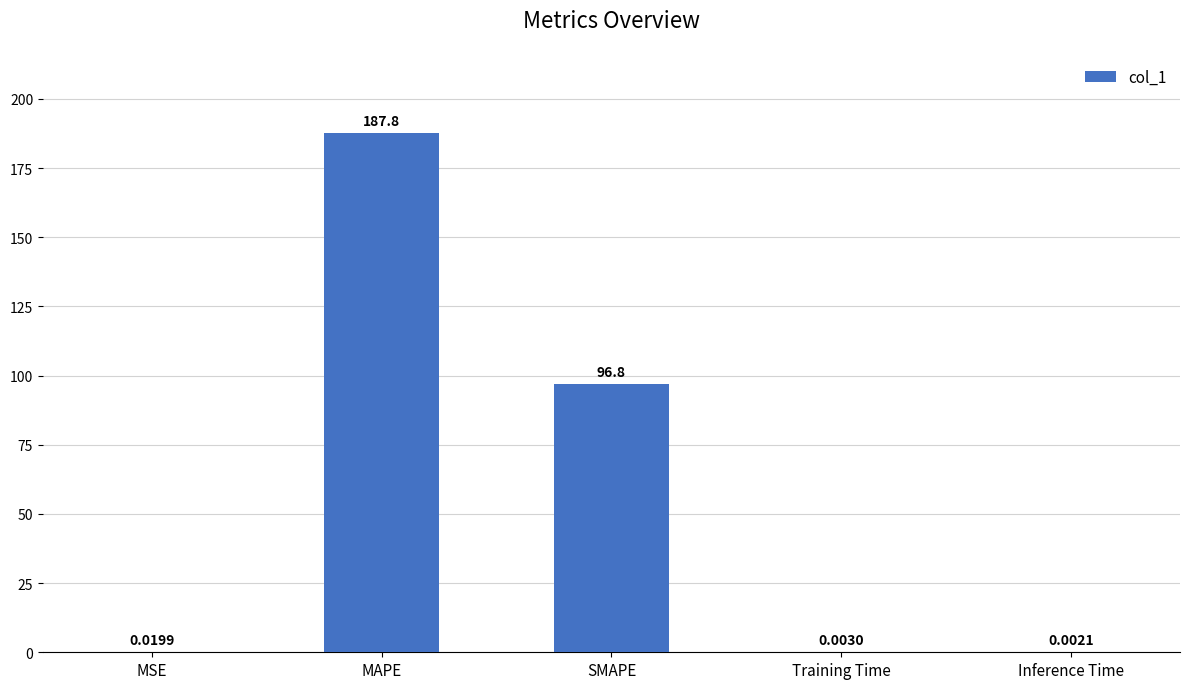

What is the change in value from MSE to MAPE?

+187.8